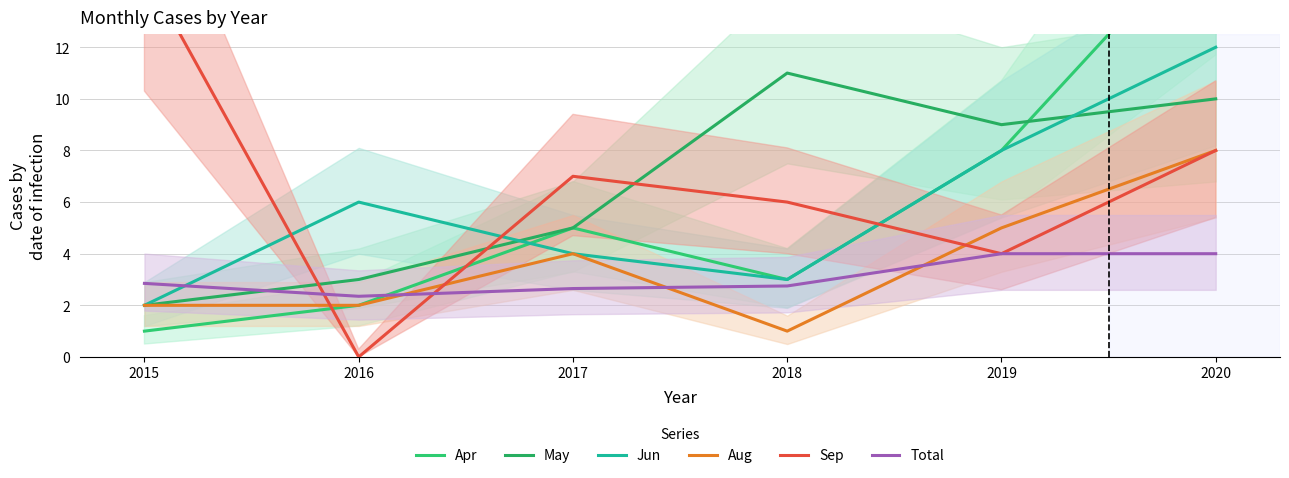

True or false: May and Total cross at least once.

True